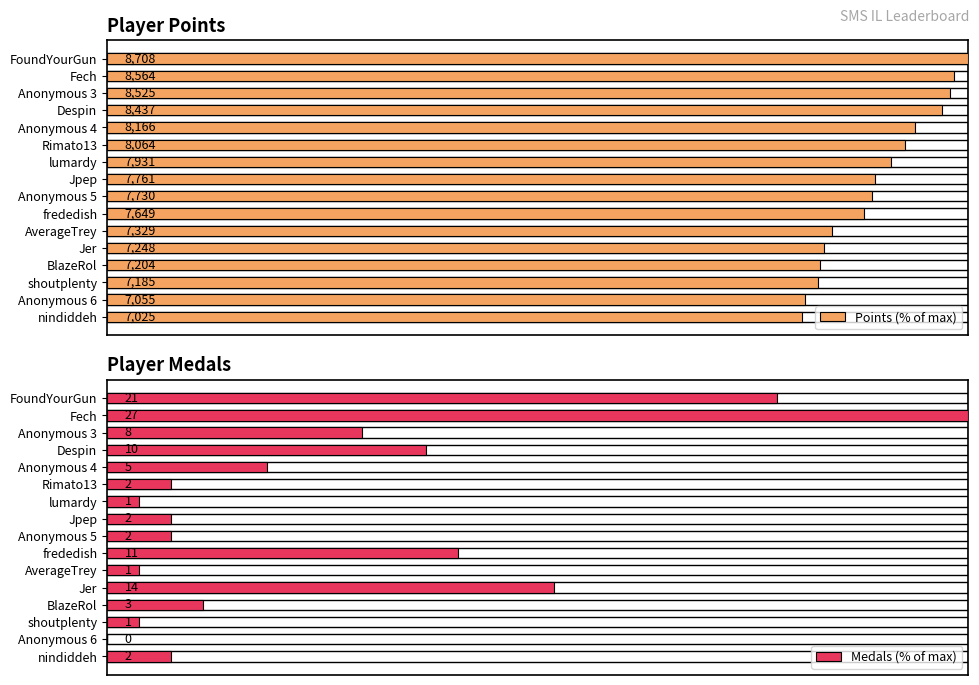

Count the number of data series in this chart.

2